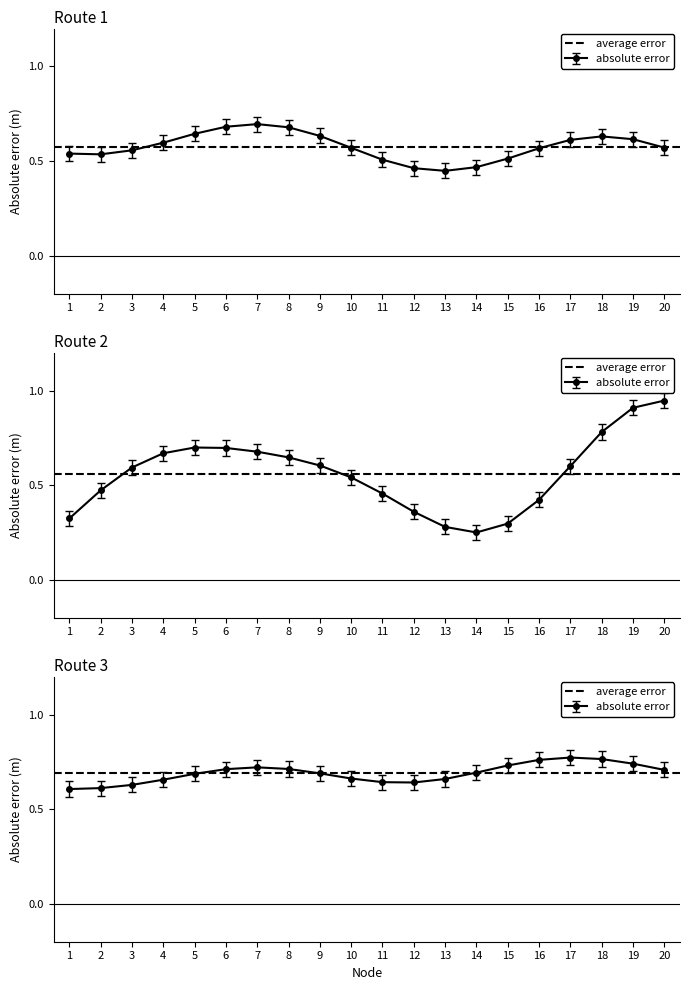

Is it true that row_1 equals 0.4 at 11?

True